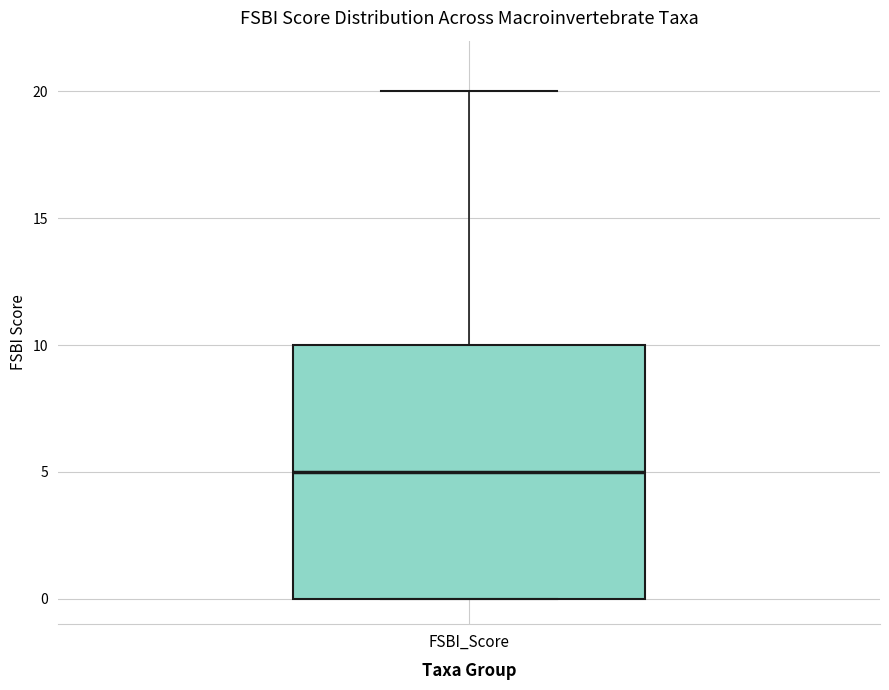

Read this box plot against the y-axis: the position of the median line, the range covered by the box, and the ends of both whiskers. The values are not printed on the chart, so give them approximately, as read against the axis.

median 5, box 0 to 10, whiskers 0 to 20